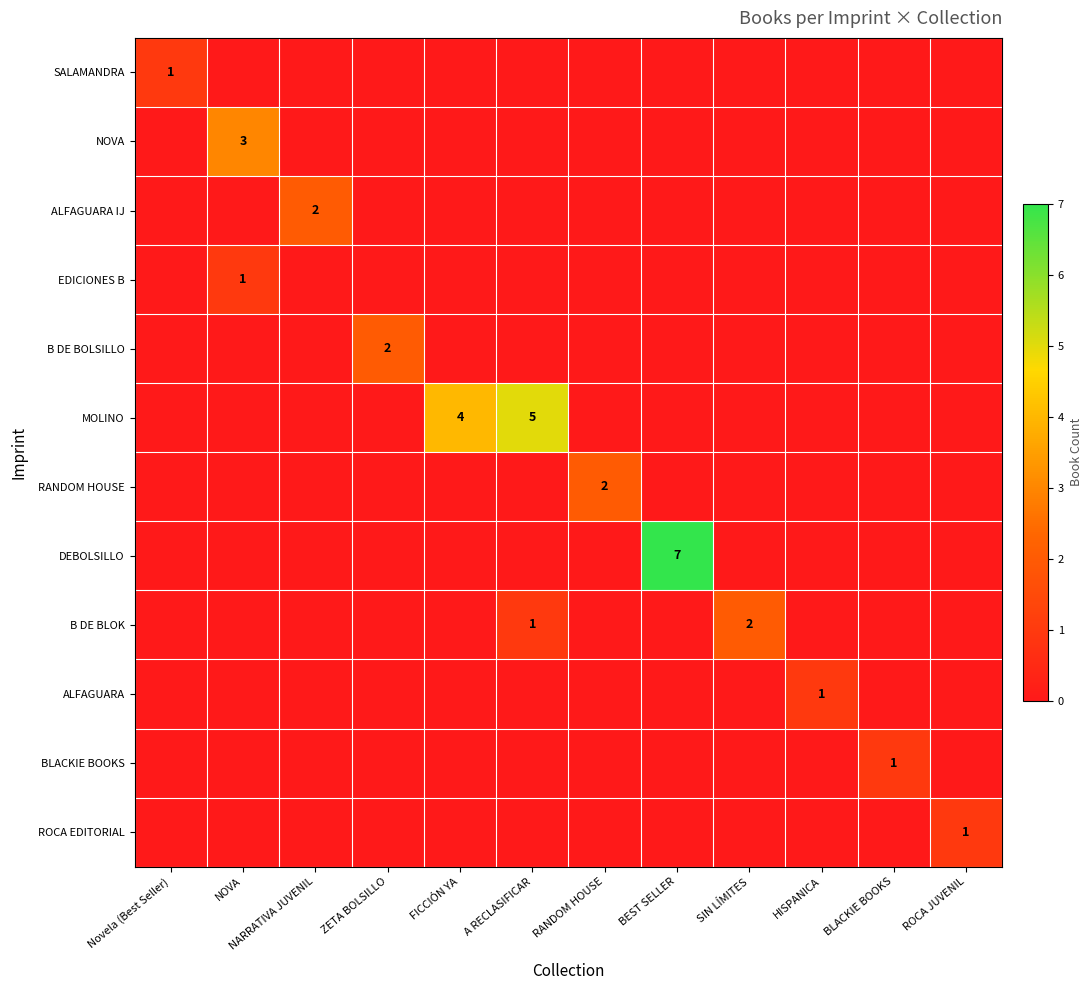

Which label corresponds to the largest value in the chart?

BEST SELLER